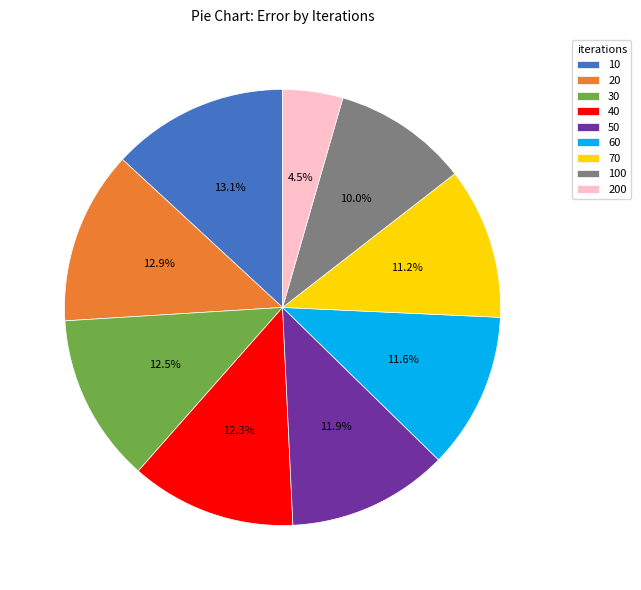

What percentage is NOT represented by 200?

95.5%